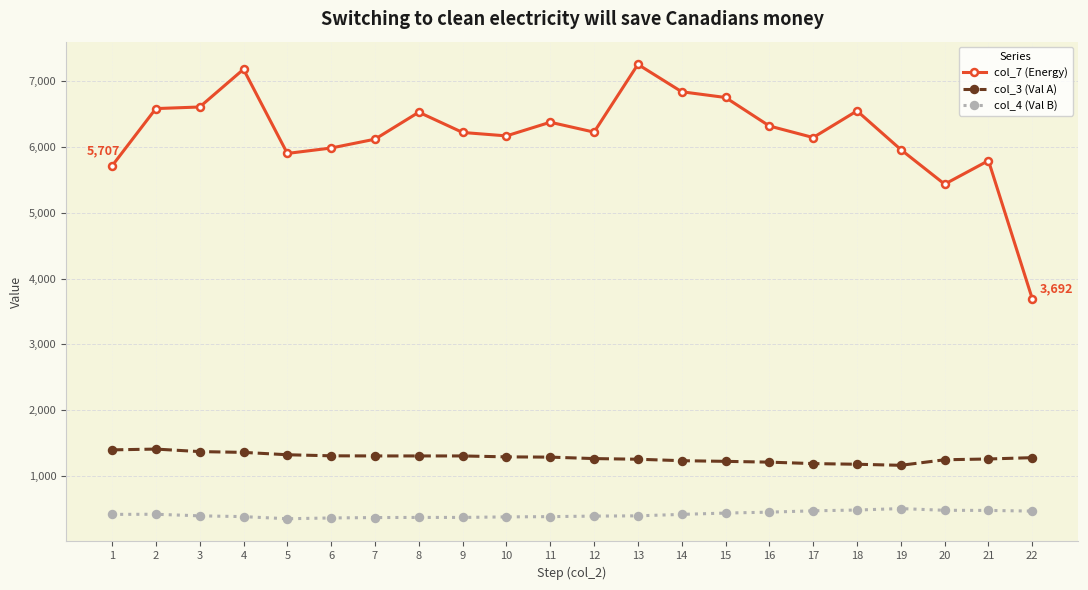

Is it true that col_3 (Val A) equals 1414 at 2?

True